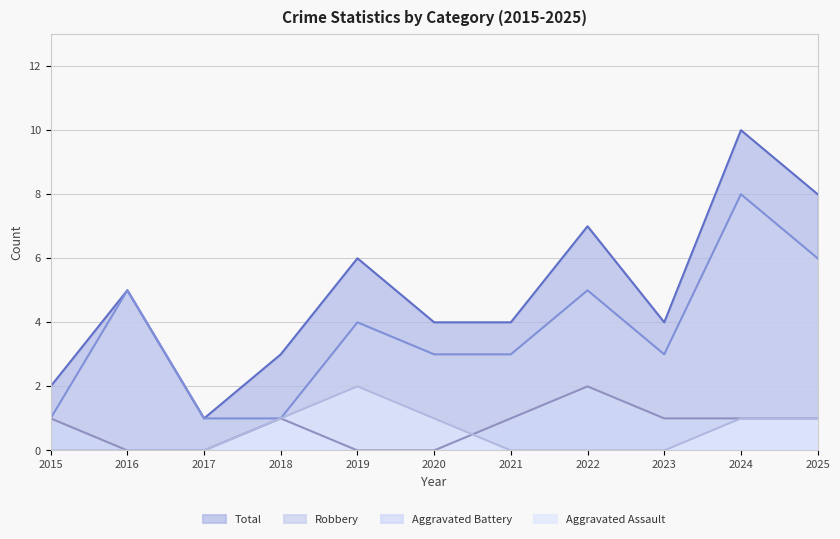

True or false: Aggravated Assault and Robbery cross at least once.

False